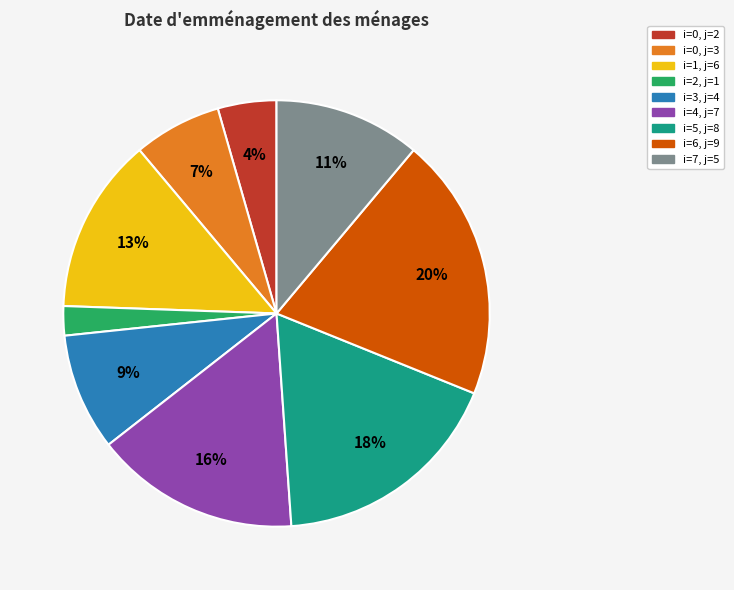

Between i=0, j=3 and i=1, j=6, which is larger?

i=1, j=6